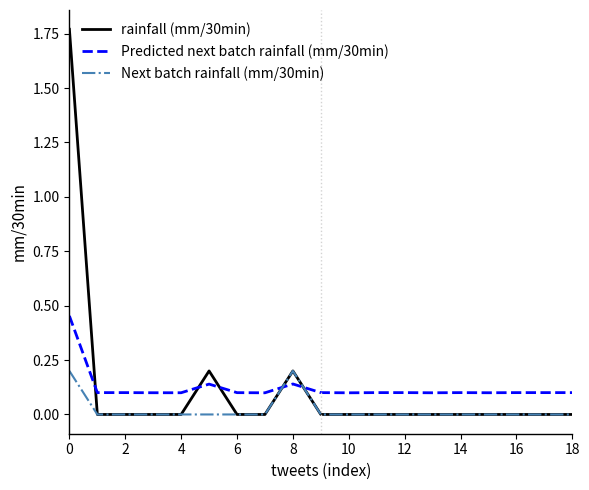

Which series has the largest range (max minus min)?

rainfall (mm/30min)